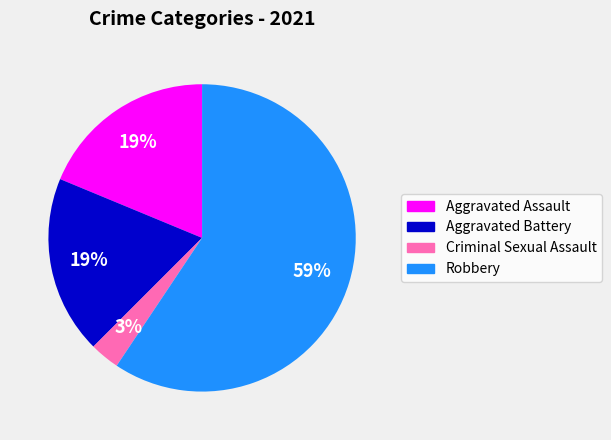

To the nearest percent, what percentage of the pie is Robbery?

59%